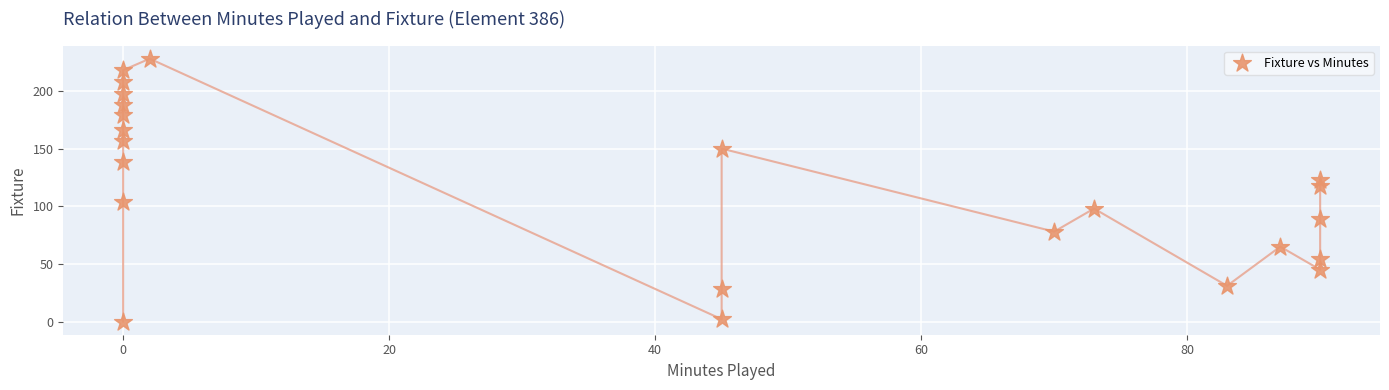

What Y value in the scatter plot is closest to 114?

118.0